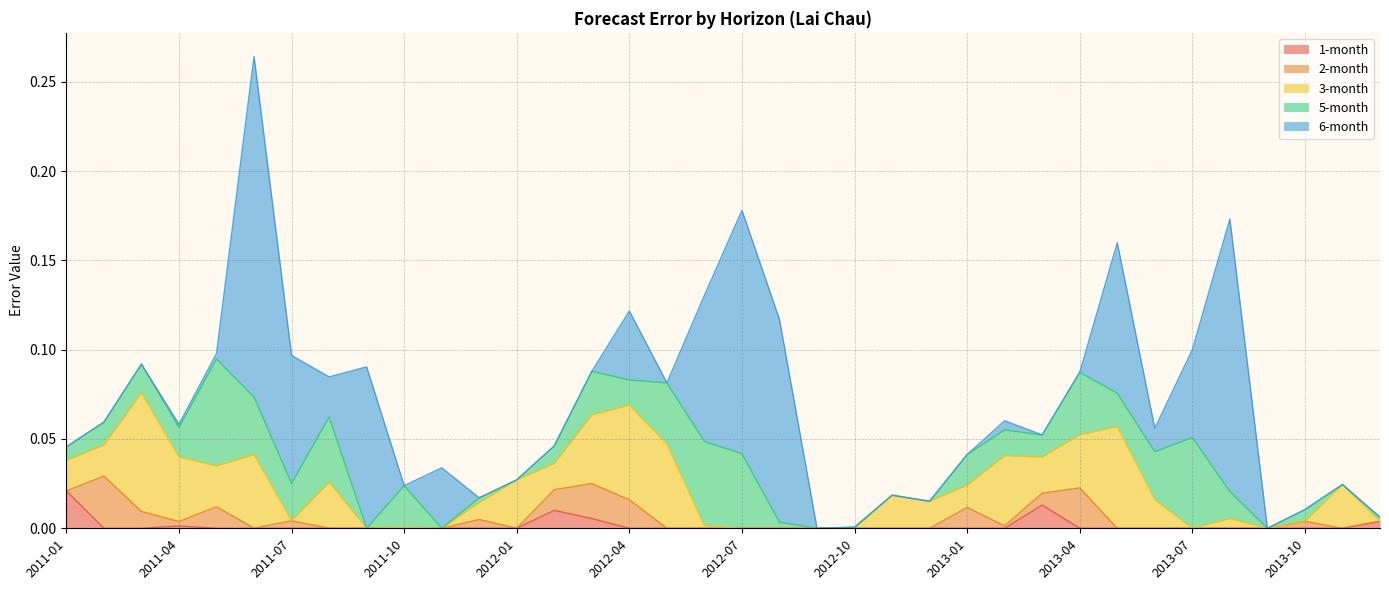

The 1-month series shows -0.0 at 2011-03. True or false?

False